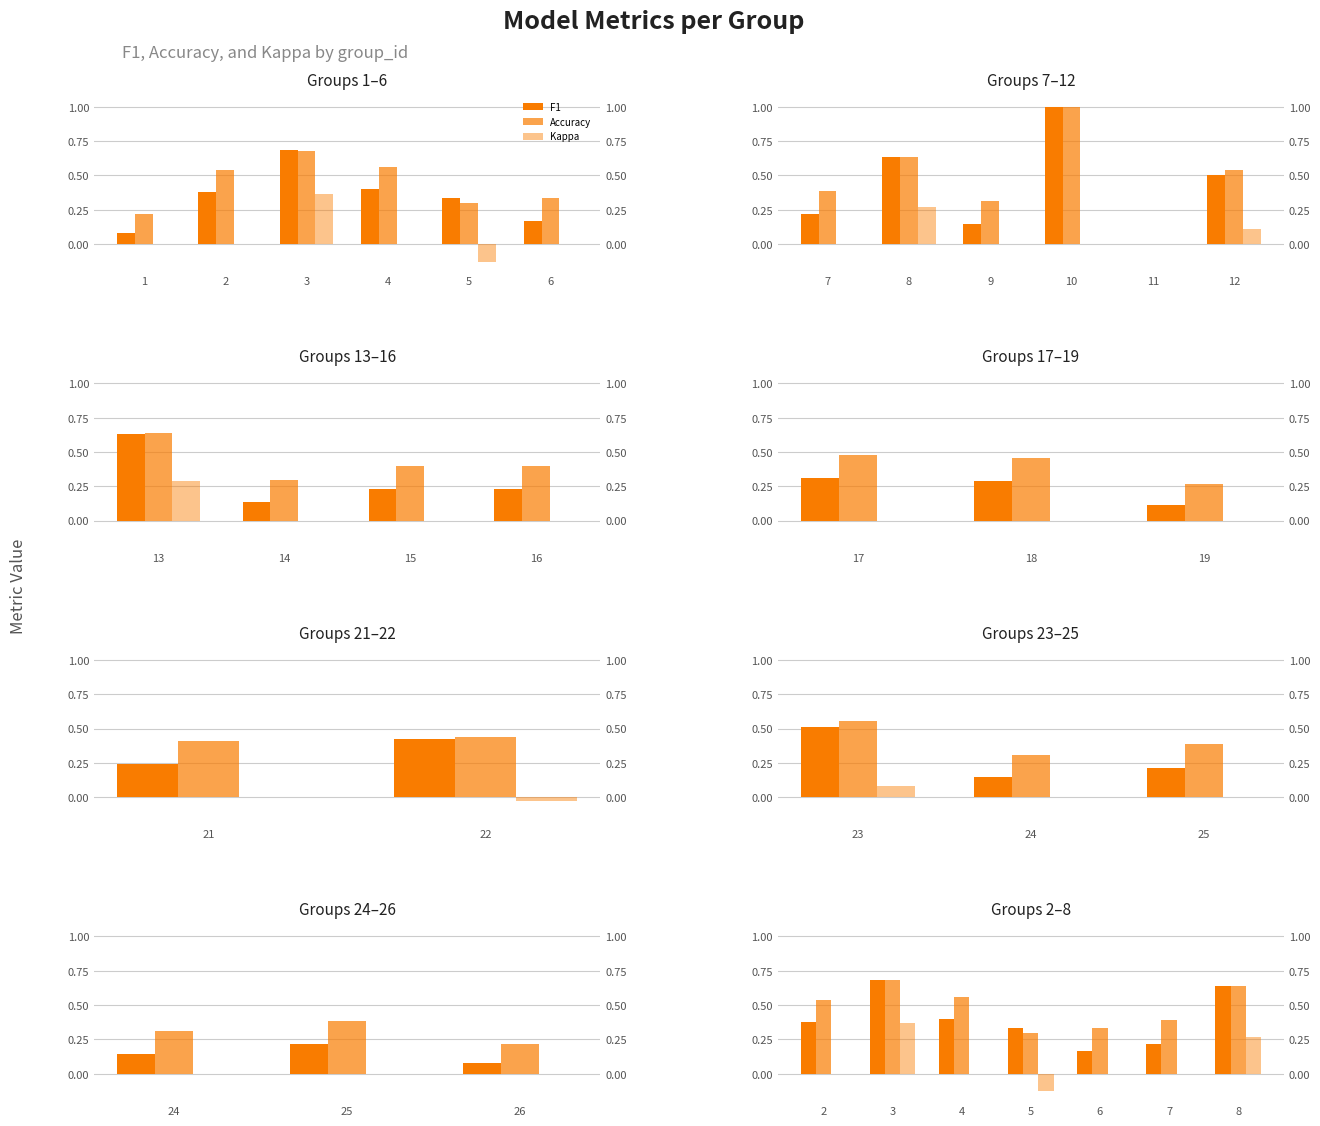

What is the minimum value shown in the chart?

-0.1